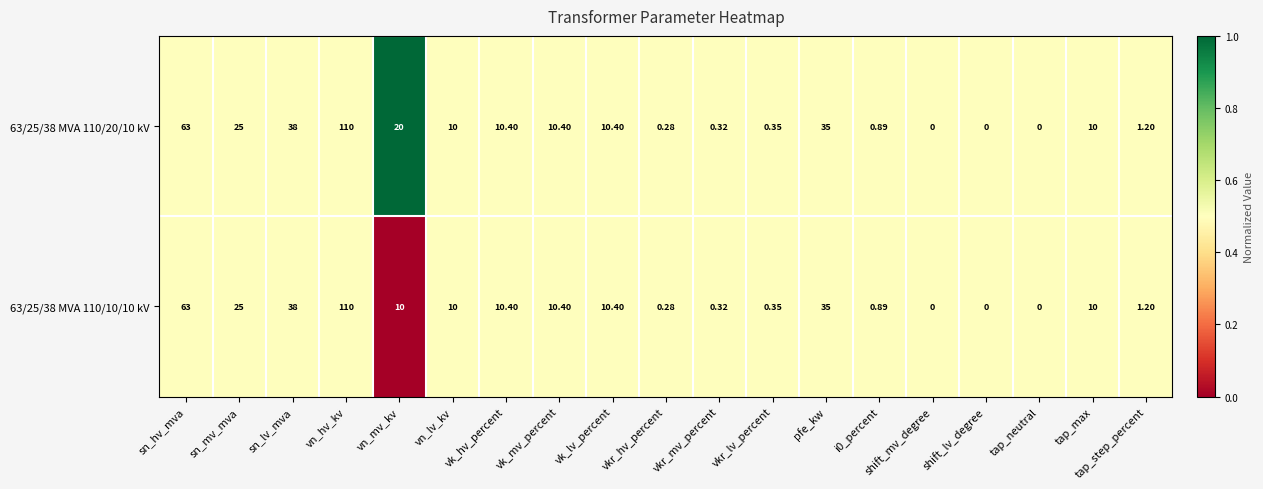

At which category is the sum across all series the highest?

vn_hv_kv